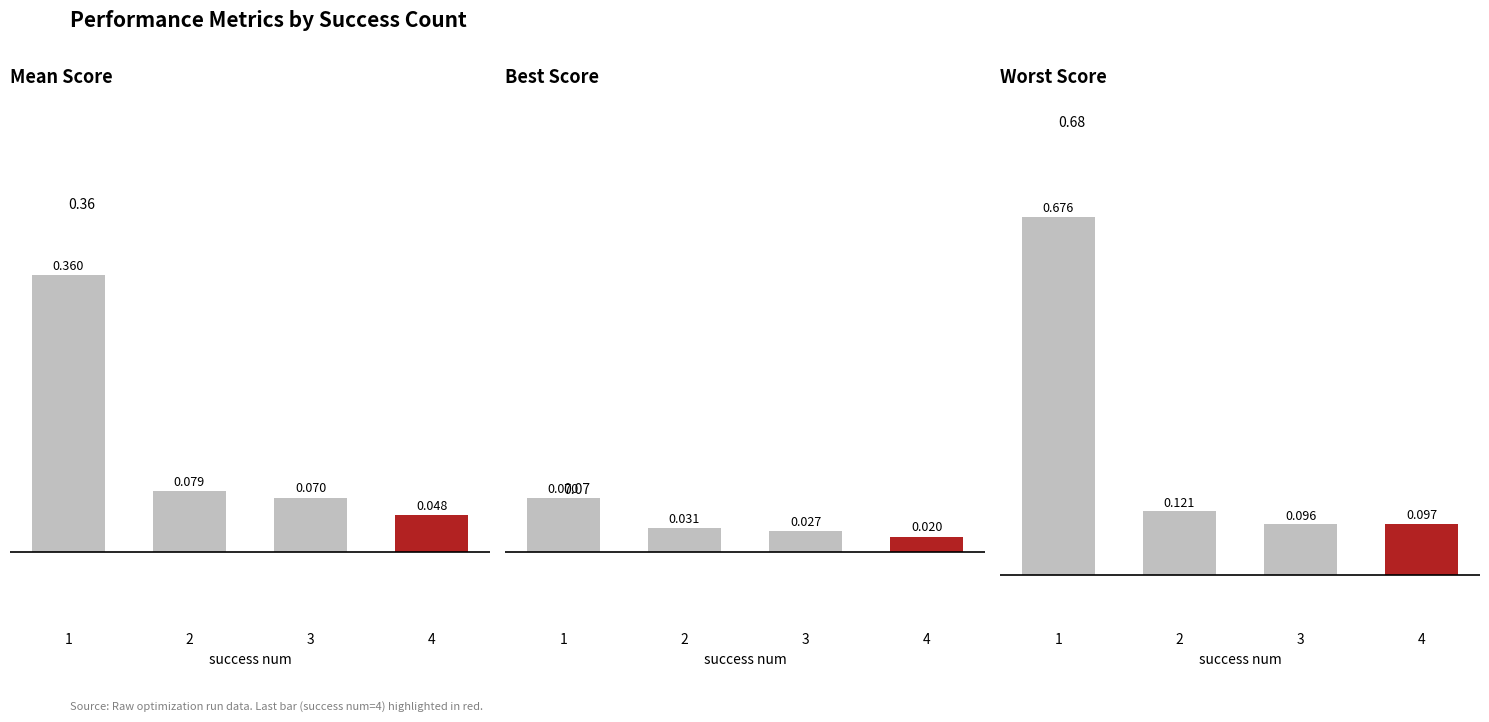

List the series in order of their peak value, highest first.

Worst Score, Mean Score, Best Score